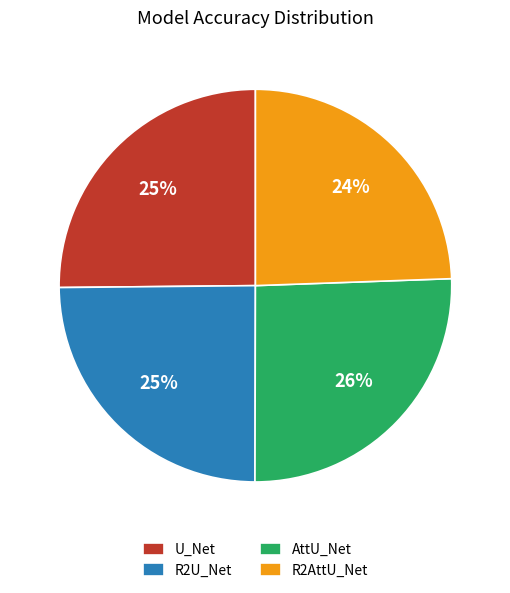

Which has a higher value, U_Net or R2AttU_Net?

U_Net